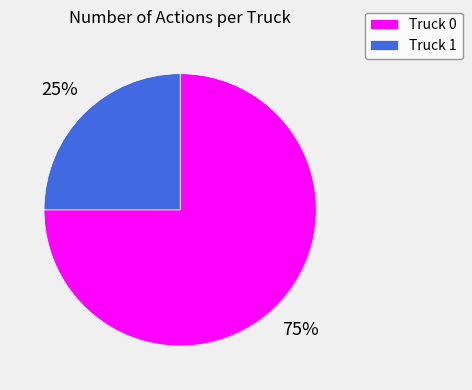

Combined, do Truck 1 and Truck 0 account for over 50%?

Yes